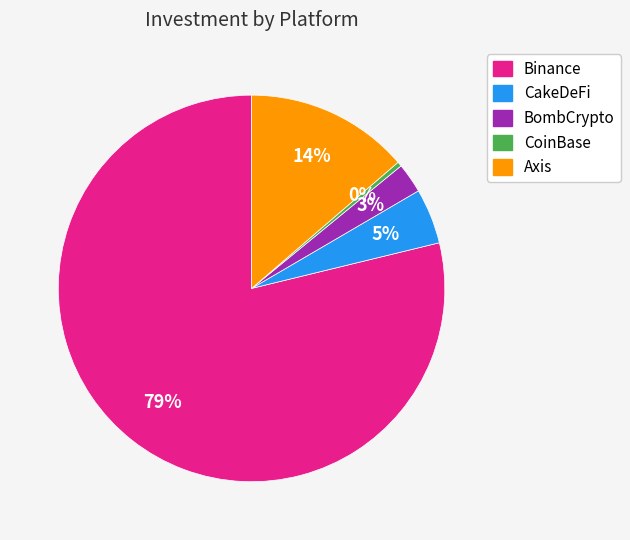

What percentage is the BombCrypto slice, to the nearest percent?

3%